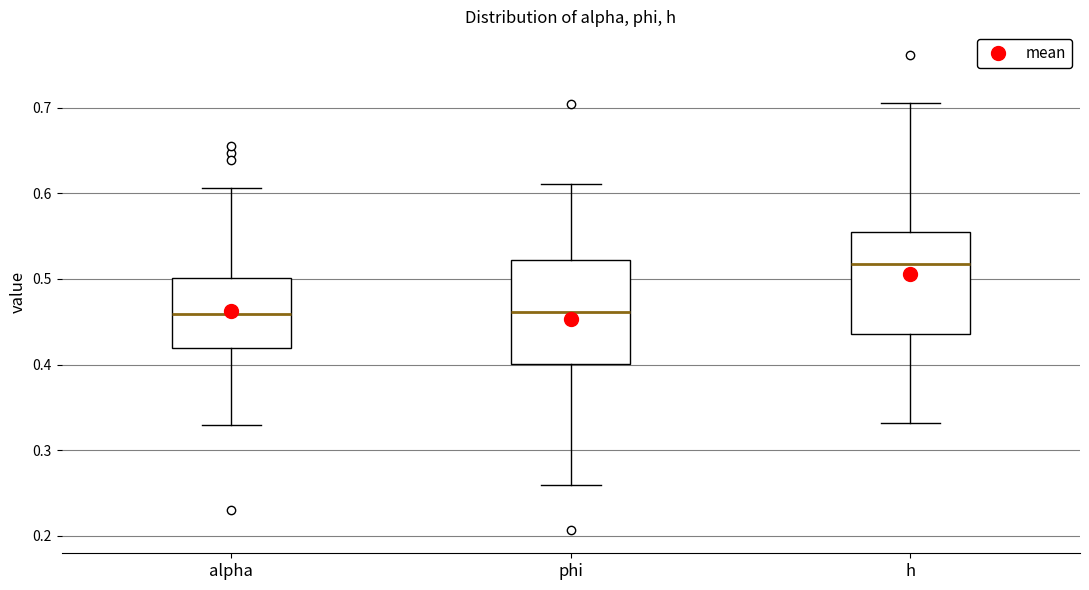

Reading left to right, transcribe this box plot: for each box, give where its median line is, the range the box spans, and where its two whiskers end, as read against the y-axis. The values are not printed on the chart, so give them approximately, as read against the axis.

alpha: median 0.46, box 0.42 to 0.50, whiskers 0.33 to 0.61
phi: median 0.46, box 0.40 to 0.52, whiskers 0.26 to 0.61
h: median 0.52, box 0.44 to 0.55, whiskers 0.33 to 0.71